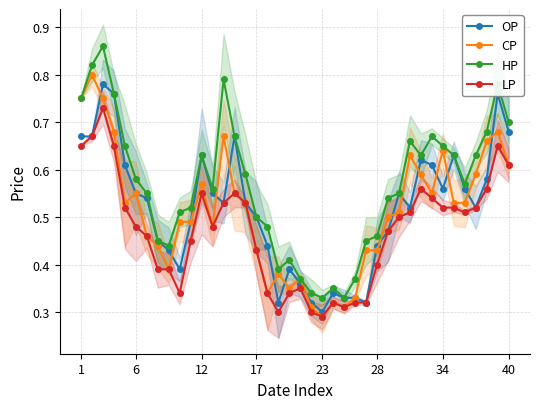

Is it true that HP equals 0.4 at 32?

False